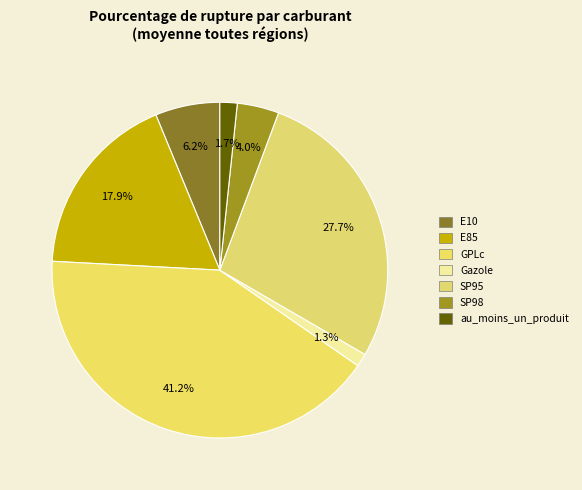

Count the number of slices in the pie.

7